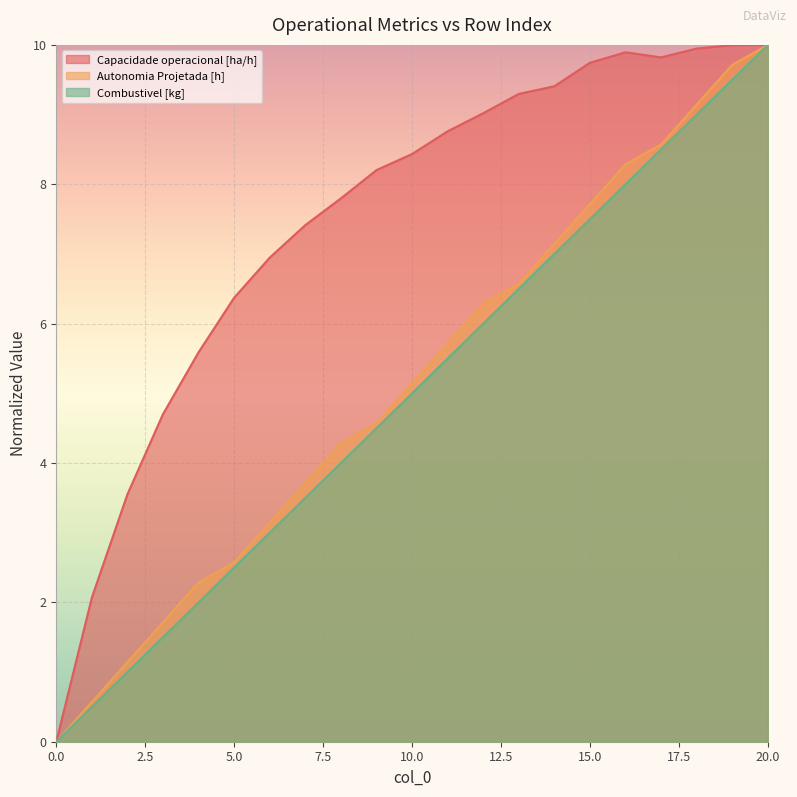

The Autonomia Projetada [h] series shows 5.7 at 11. True or false?

True